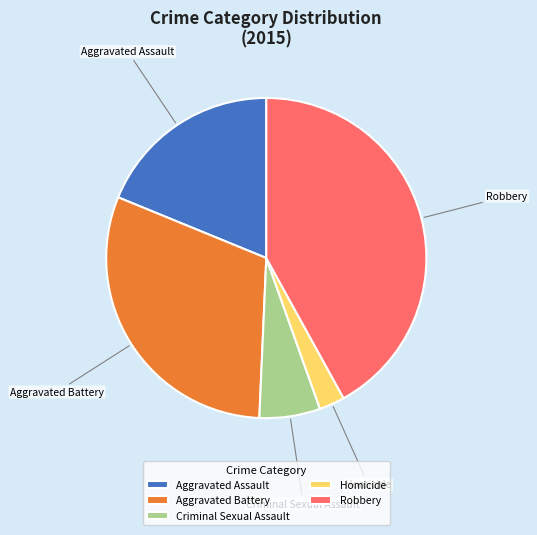

Is it true that Aggravated Assault is 31% of the pie?

False